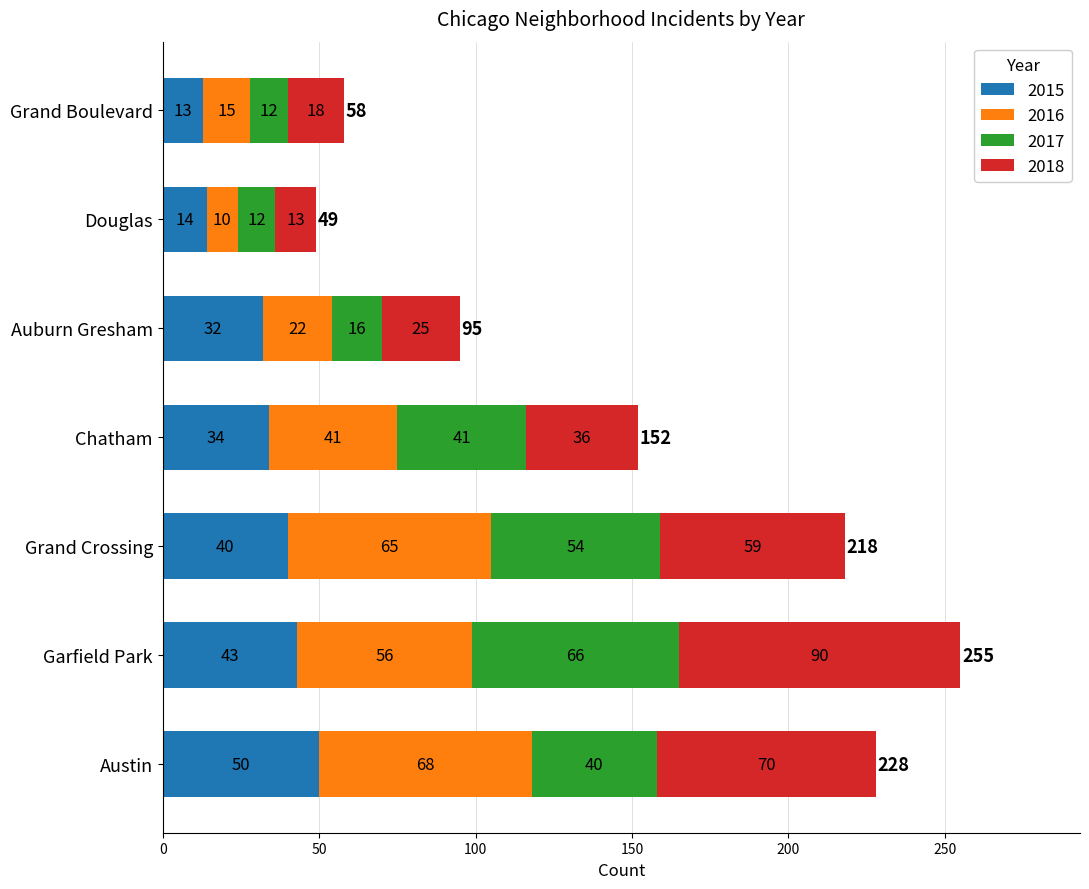

The 2015 series shows 13 at Grand Boulevard. True or false?

True